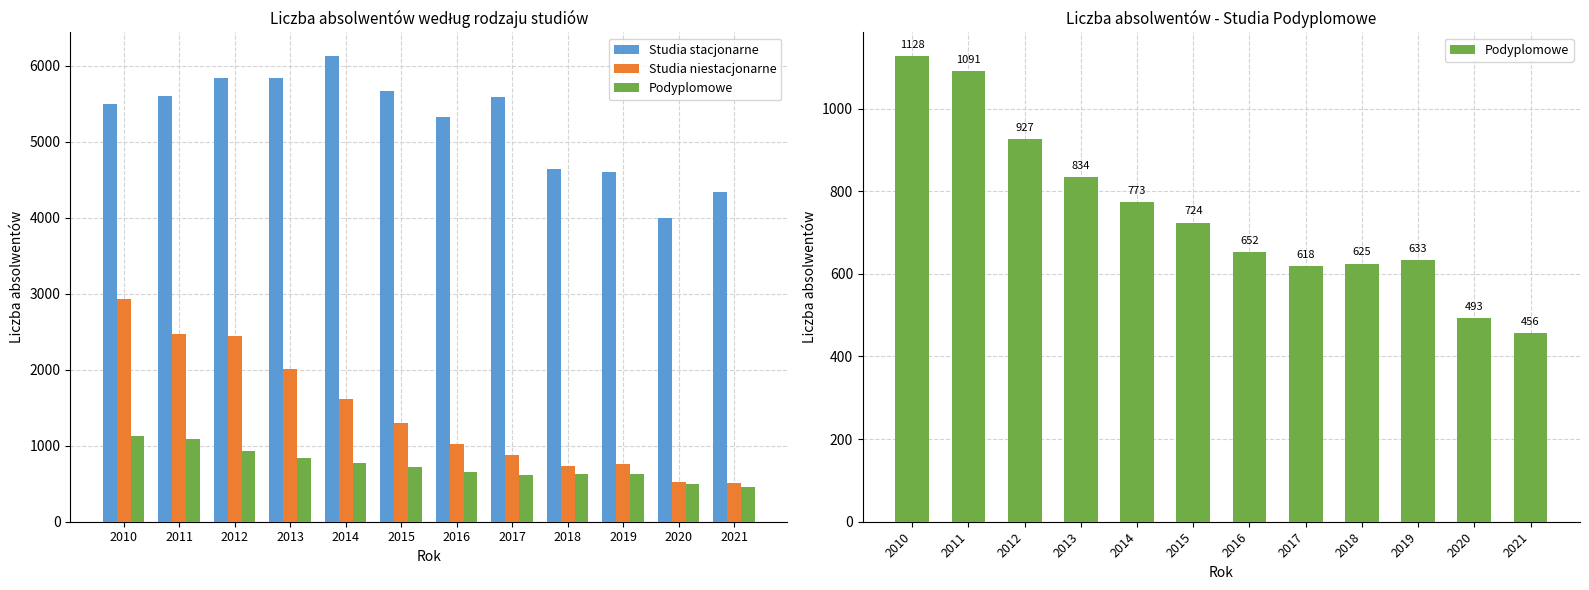

Rank the series at 2018 from highest to lowest value.

Studia stacjonarne, Studia niestacjonarne, Podyplomowe